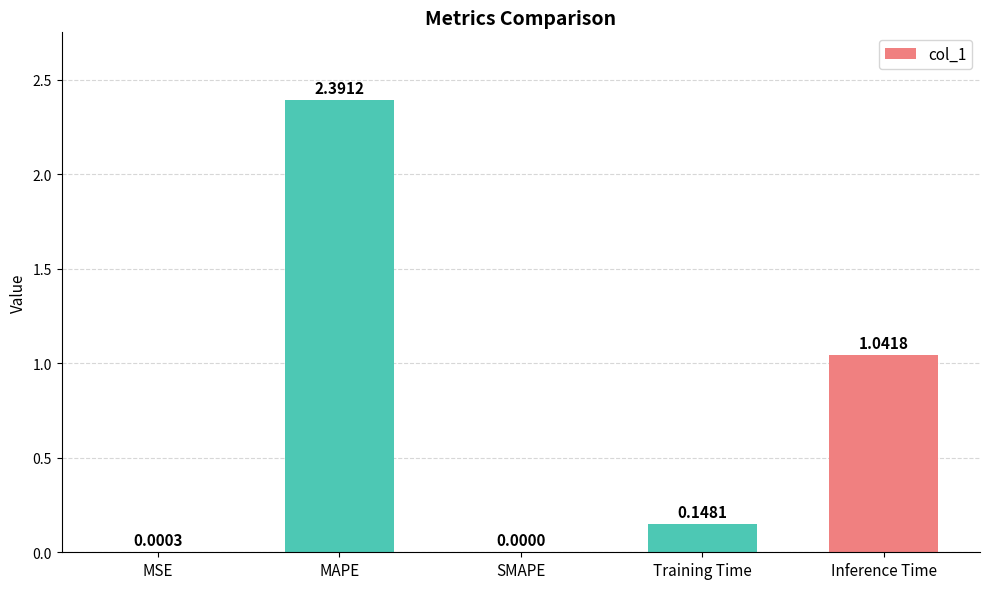

At which label is the value closest to 1?

Inference Time